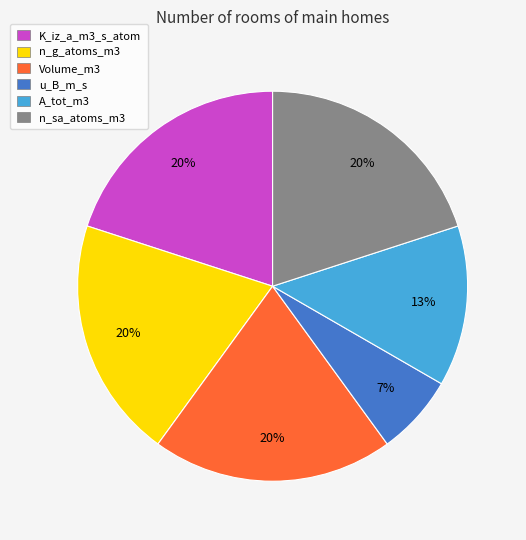

How many slices are in this pie chart?

6